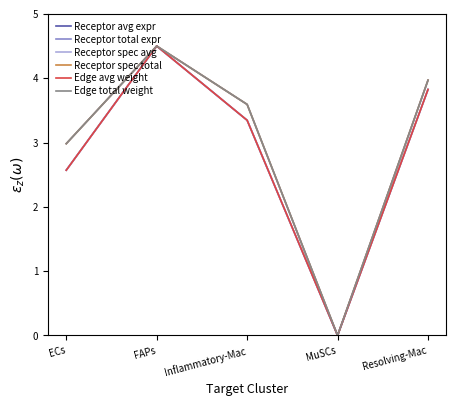

What is the average value of the Receptor avg expr series?

2.8